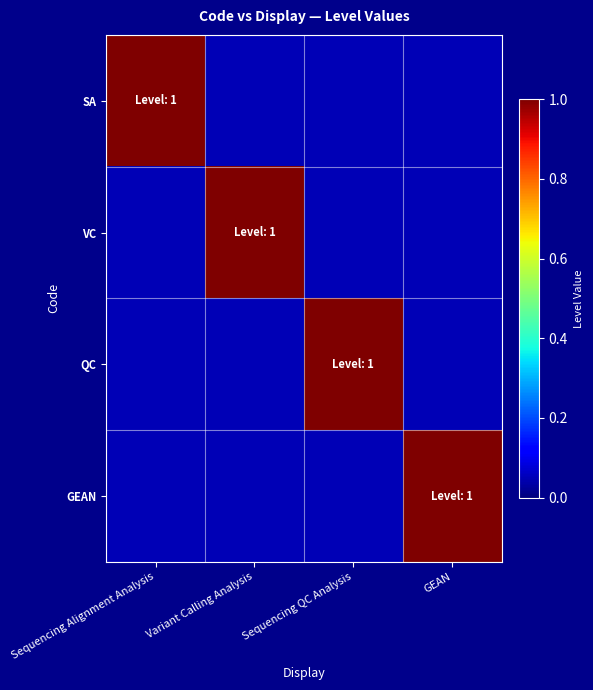

What is the total value across all series at GEAN?

1.1